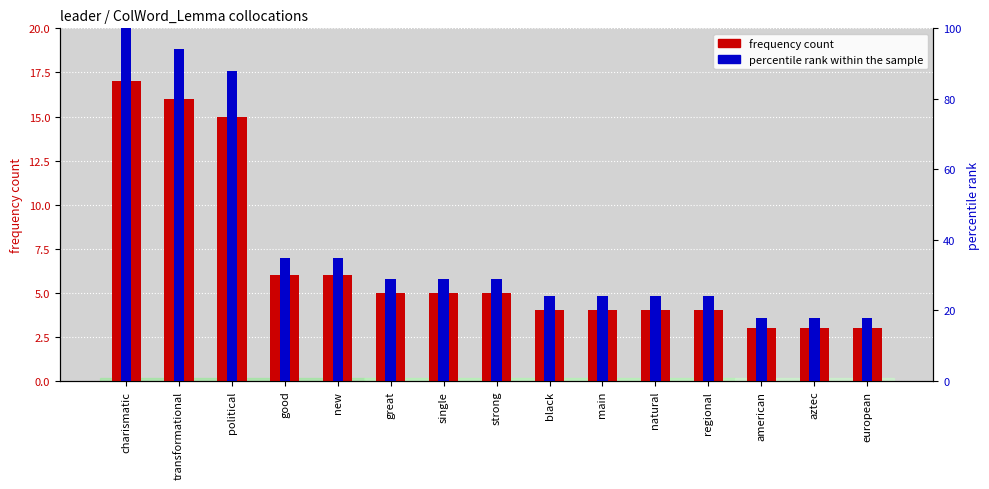

What is the difference between the highest and lowest values at great?

24